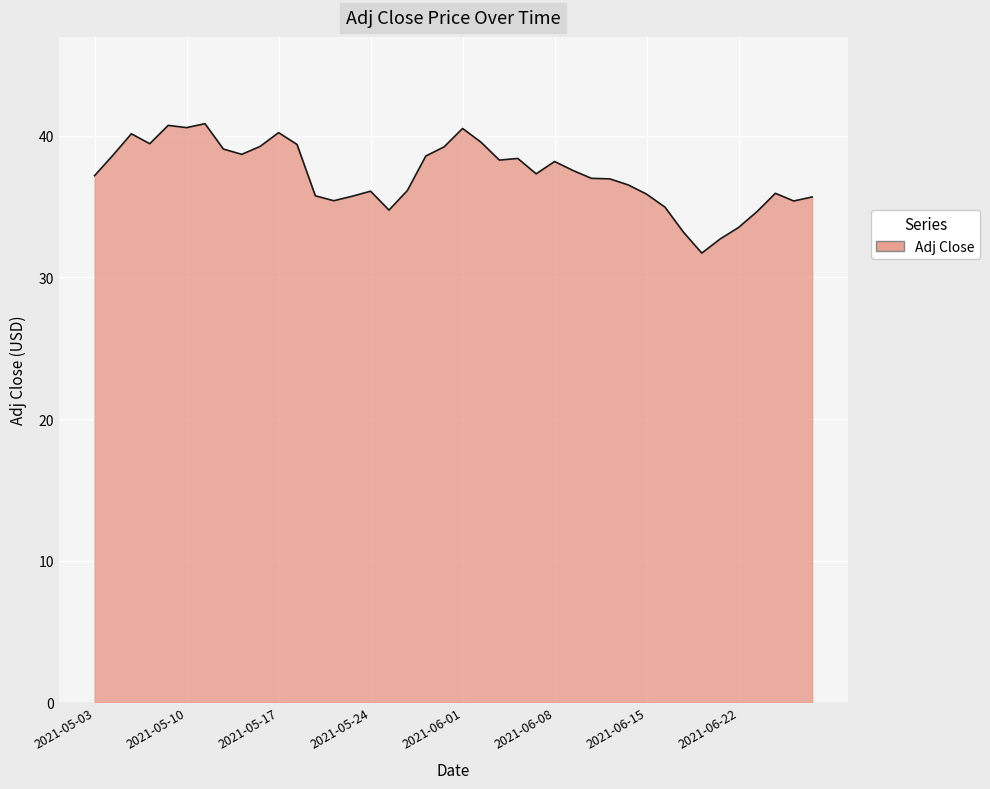

What is the difference between the maximum and minimum values?

9.1